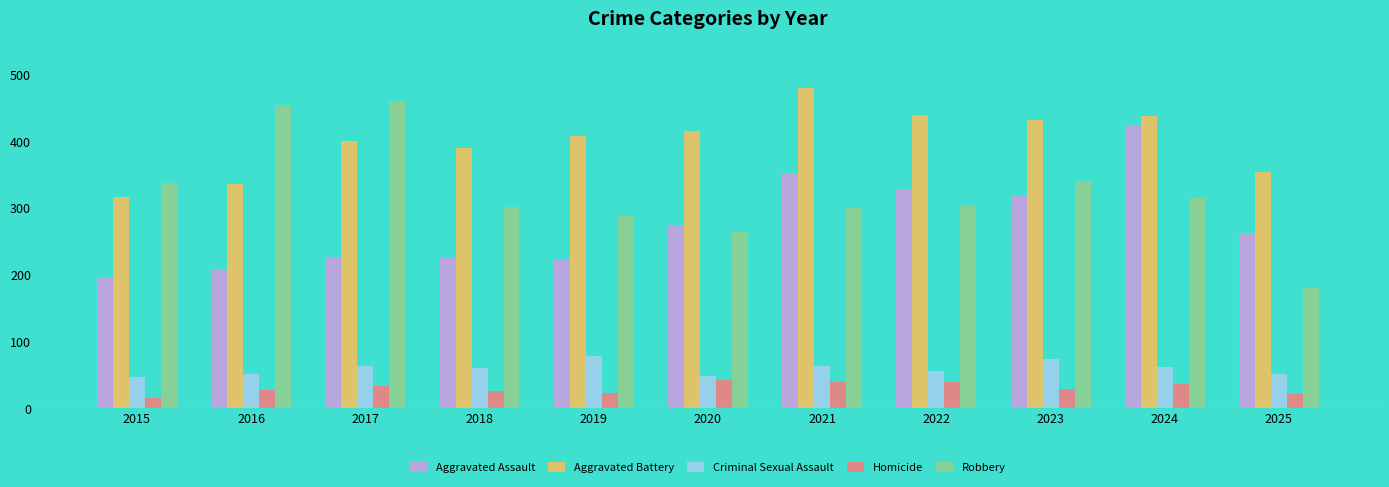

The value of Robbery at 2025 is 179. True or false?

True